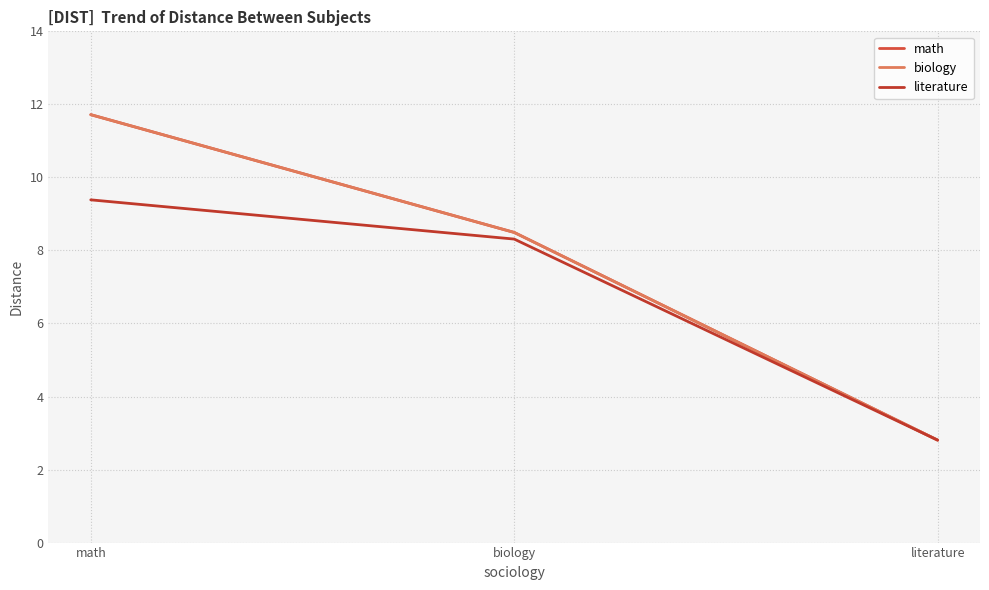

Is this an area chart (filled region under the line)?

No